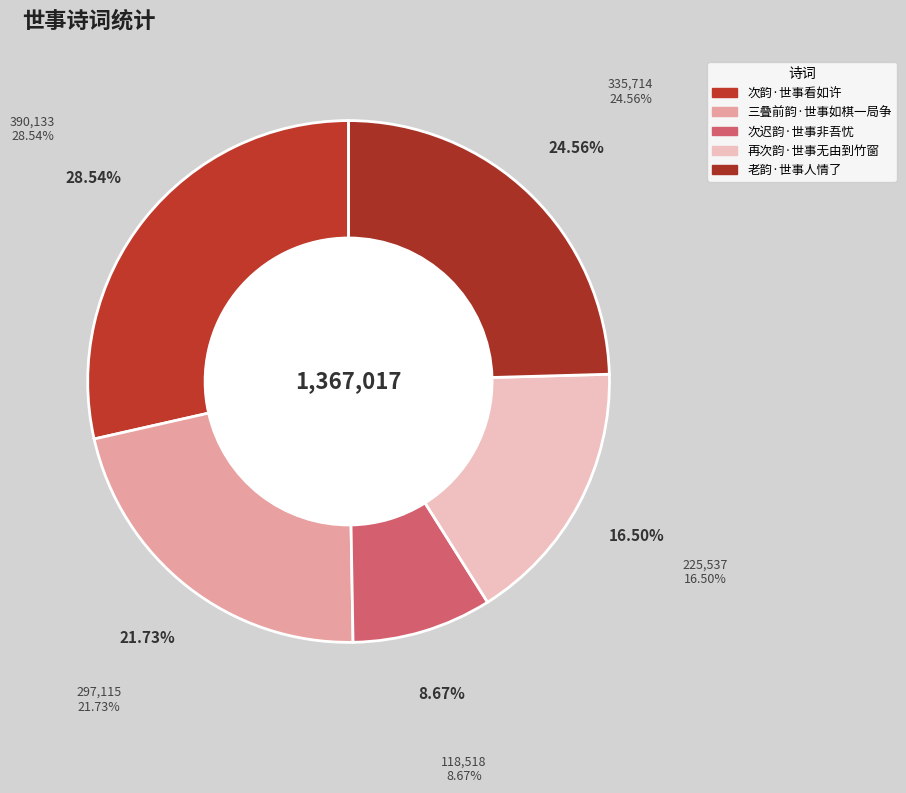

To the nearest percent, what is the average slice percentage?

20%